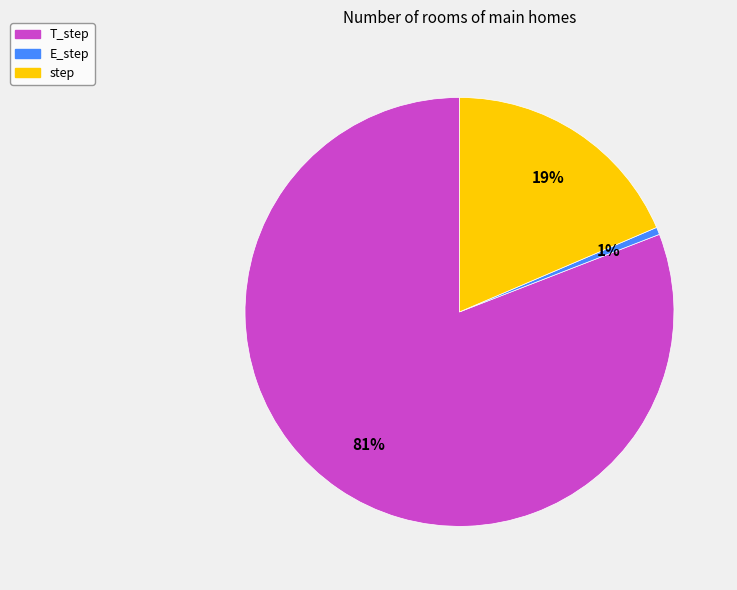

Which category has the biggest portion of the pie?

T_step